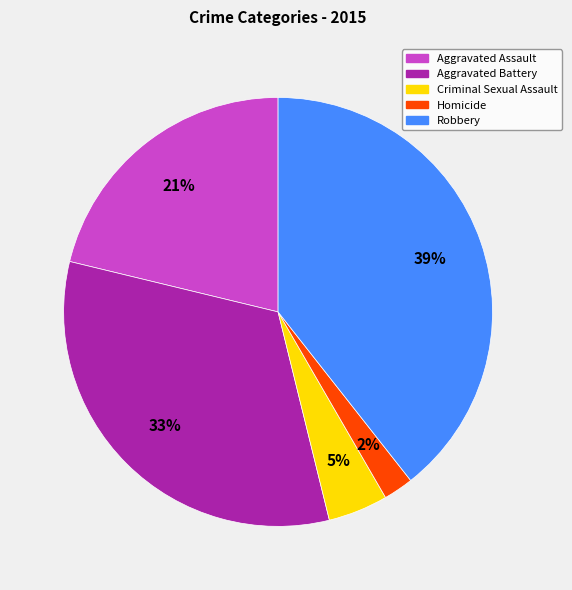

How many slices are in this pie chart?

5